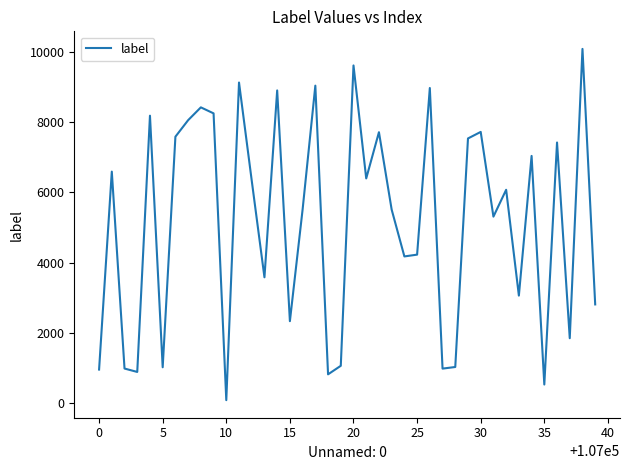

What is the difference between the maximum and minimum values?

9998